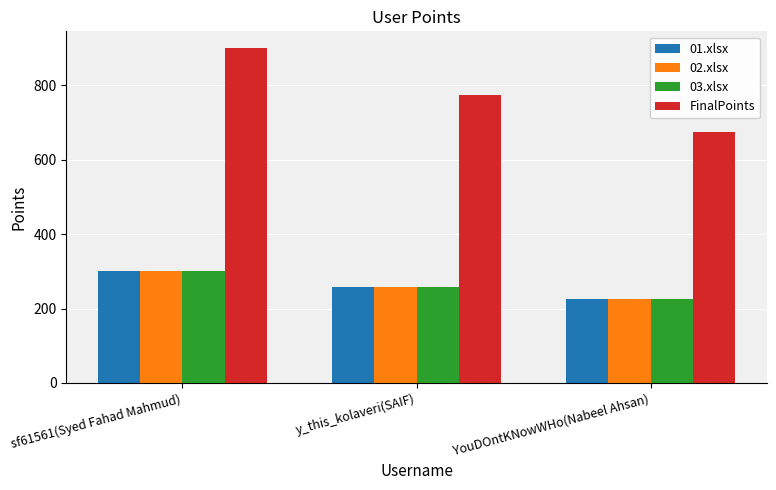

Where is 03.xlsx nearest to the value 262?

y_this_kolaveri(SAIF)